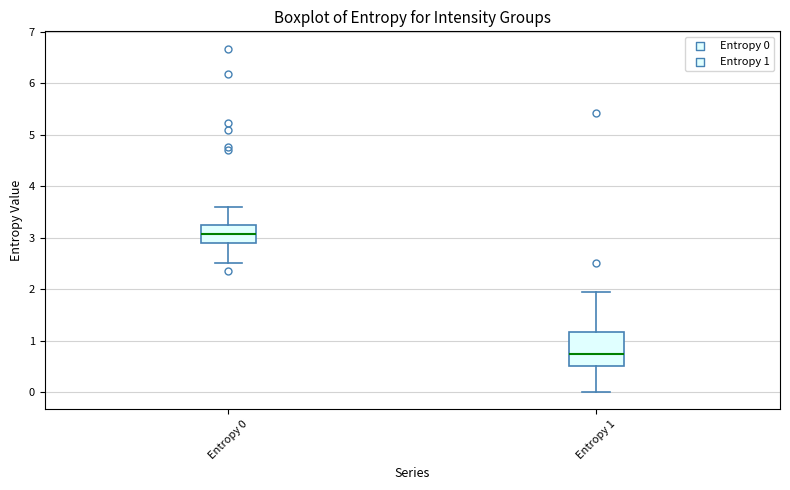

Which box has the highest median line?

Entropy 0